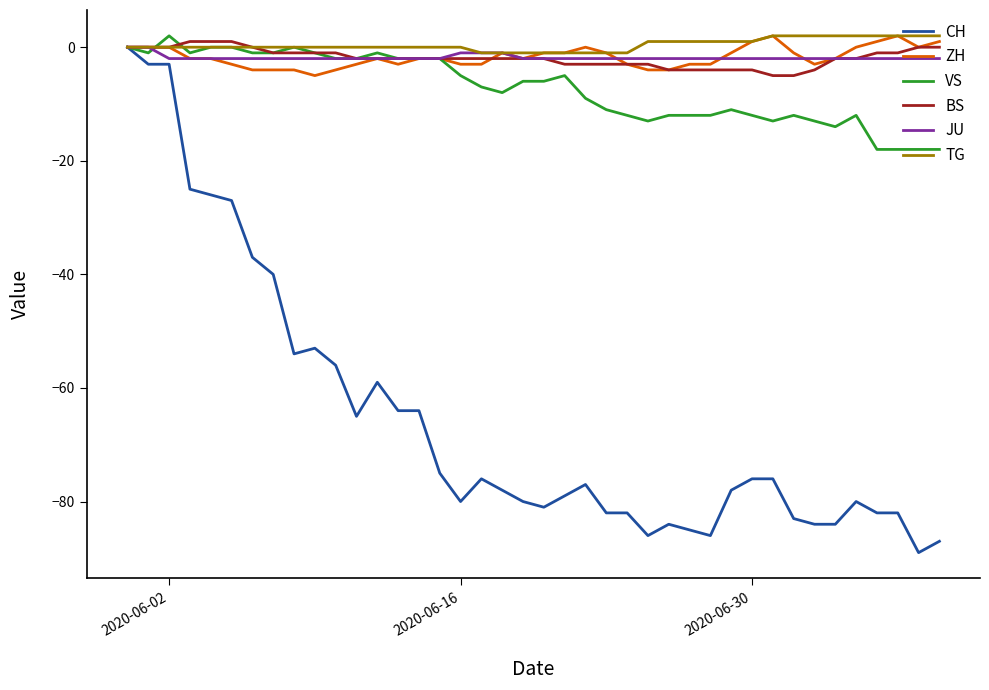

Which series has the largest range (max minus min)?

CH